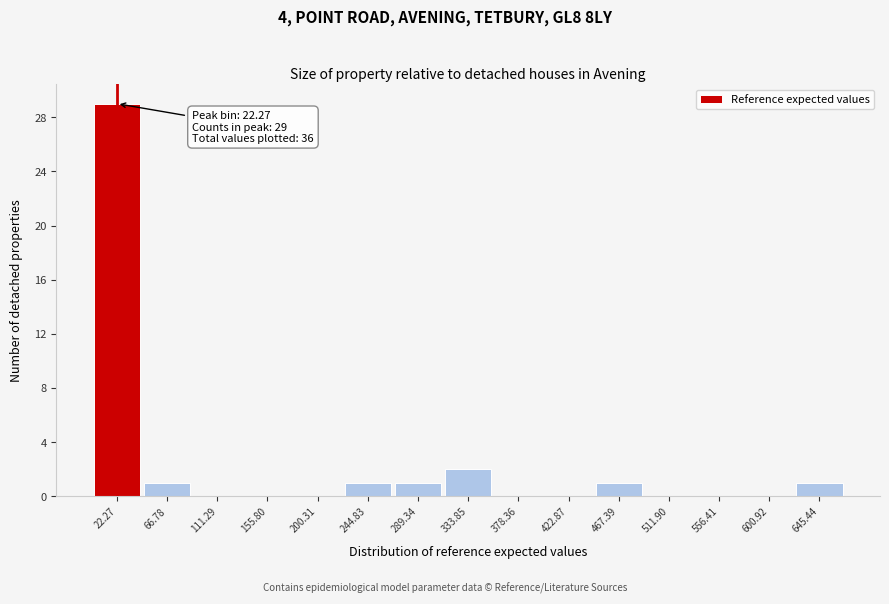

Which range on the x-axis has the tallest bar?

0 to 45